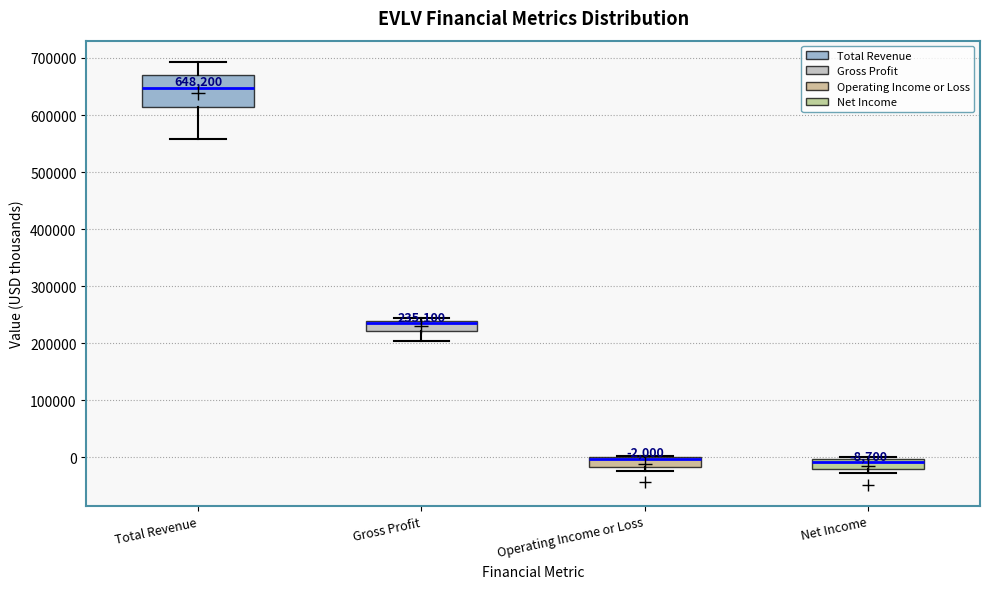

Comparing the boxes themselves (not the whiskers), which one is the tallest?

Total Revenue